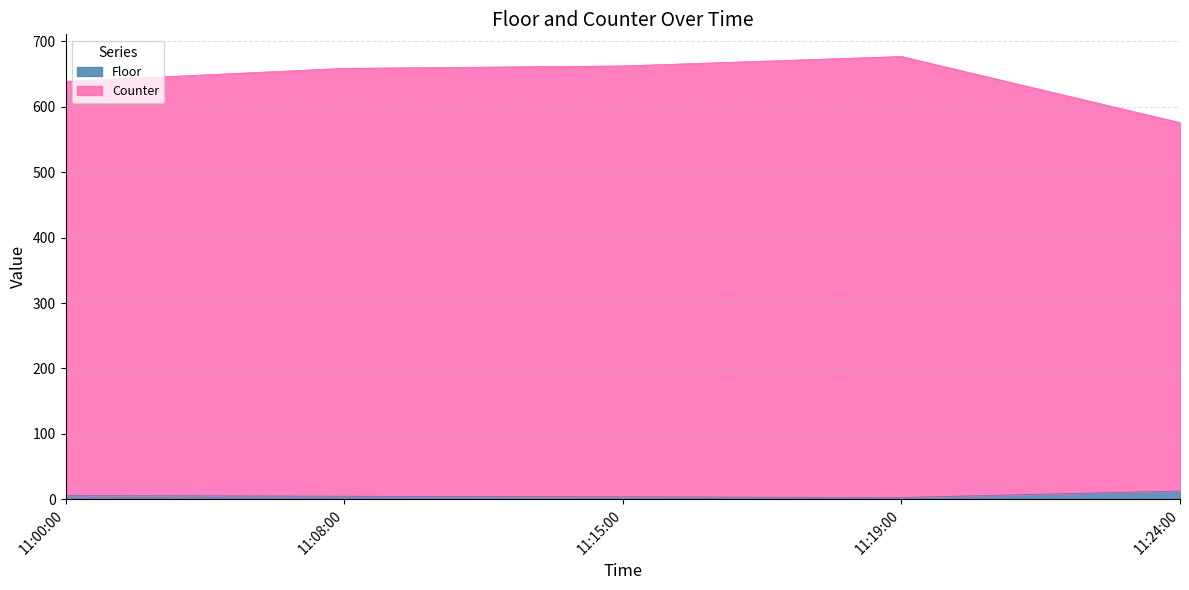

True or false: Counter has a value of 638.5 at 11:00:00.

True